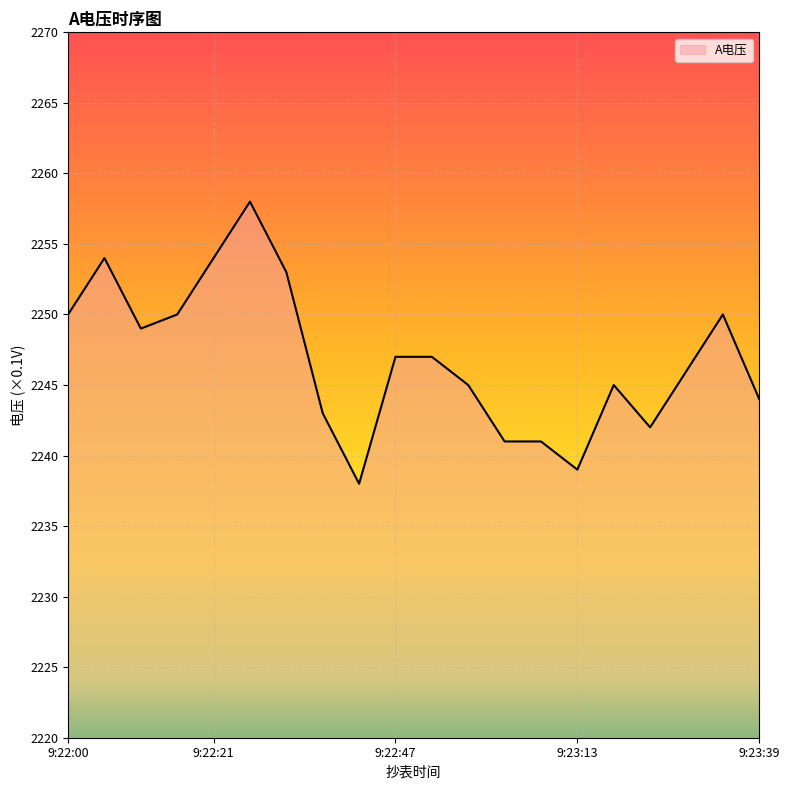

What is the minimum value shown in the chart?

2238